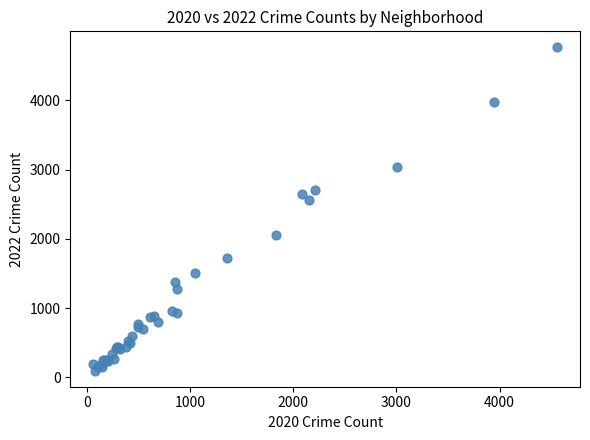

What Y value in the scatter plot is closest to 2430?

2566